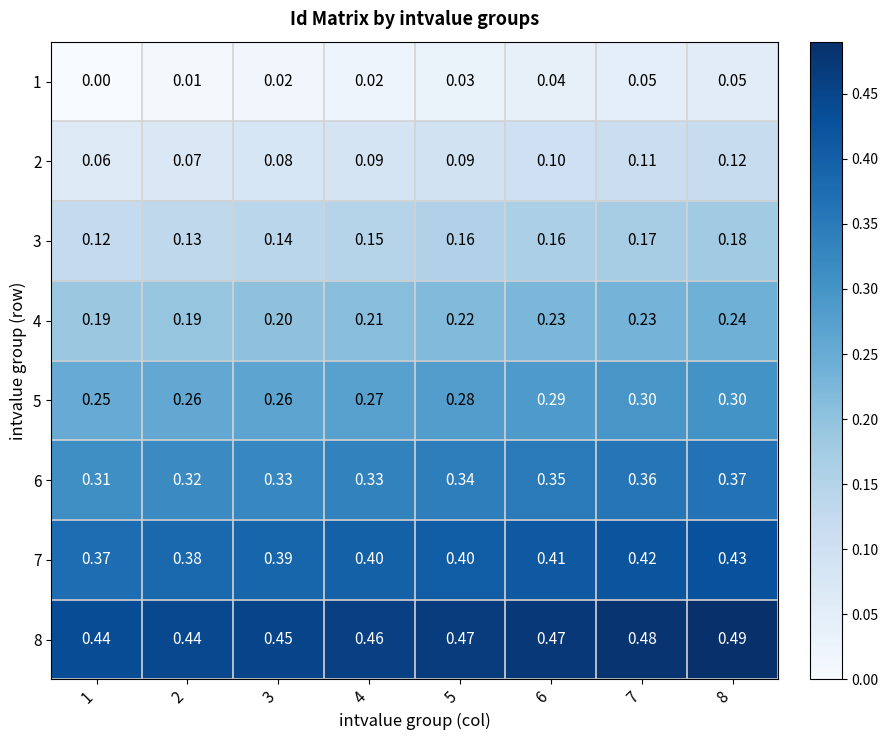

Which has a higher value, 7 or 6?

7